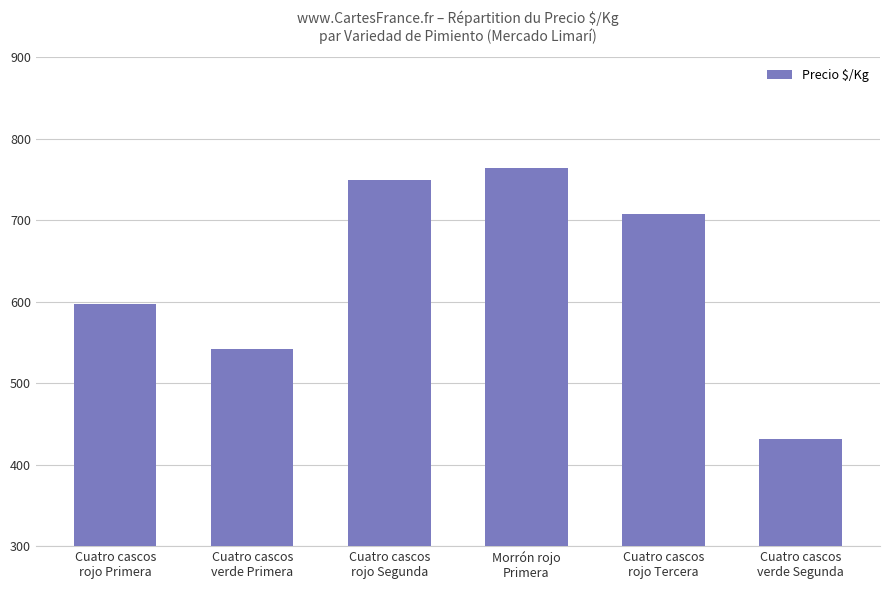

What is the ratio of the value at Cuatro cascos
rojo Primera to the value at Cuatro cascos
rojo Segunda?

0.8